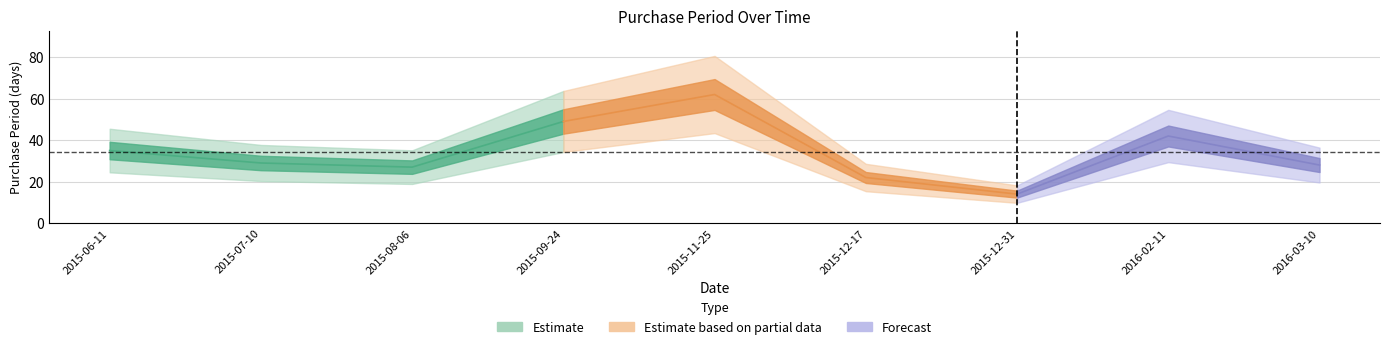

Is it true that the value at 2015-12-31 is 25?

False